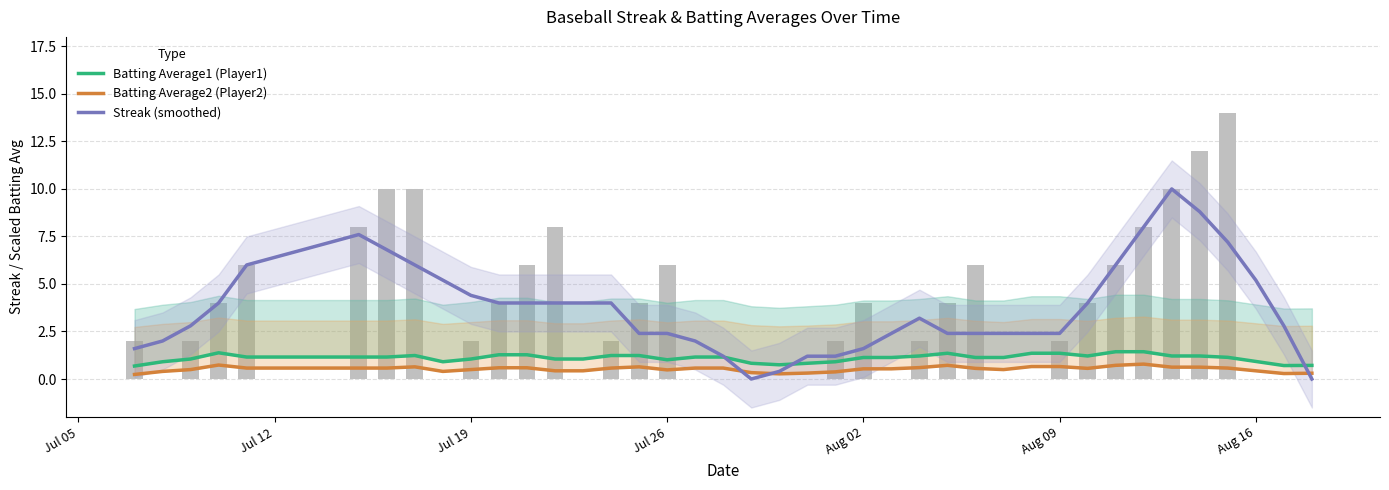

Rank the series by their average value, from lowest to highest.

Batting Average2 (Player2), Batting Average1 (Player1), Streak (smoothed)